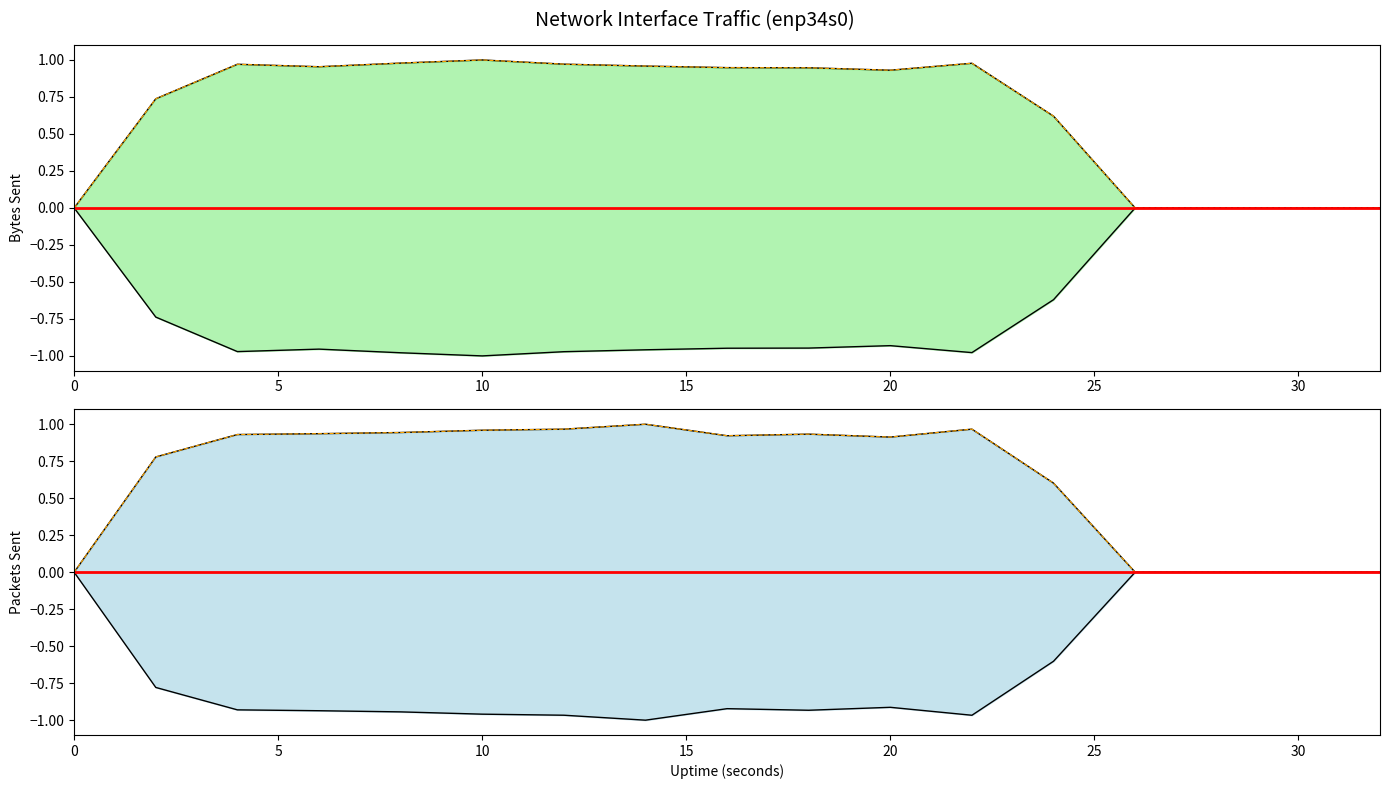

What is the approximate value of sent.pkts at 6?

0.9